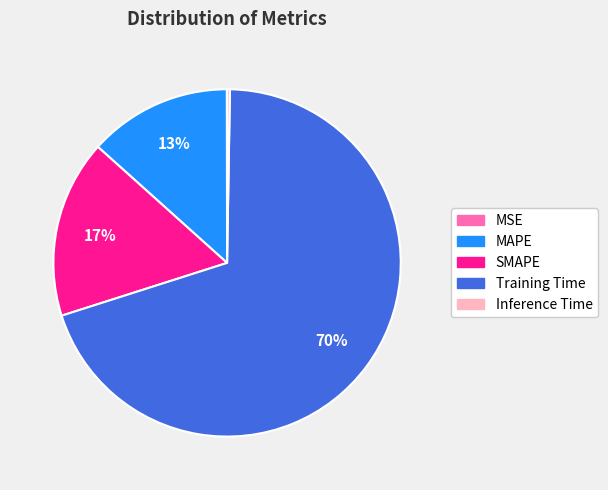

To the nearest percent, what is the difference between the largest and smallest slice percentages?

70%